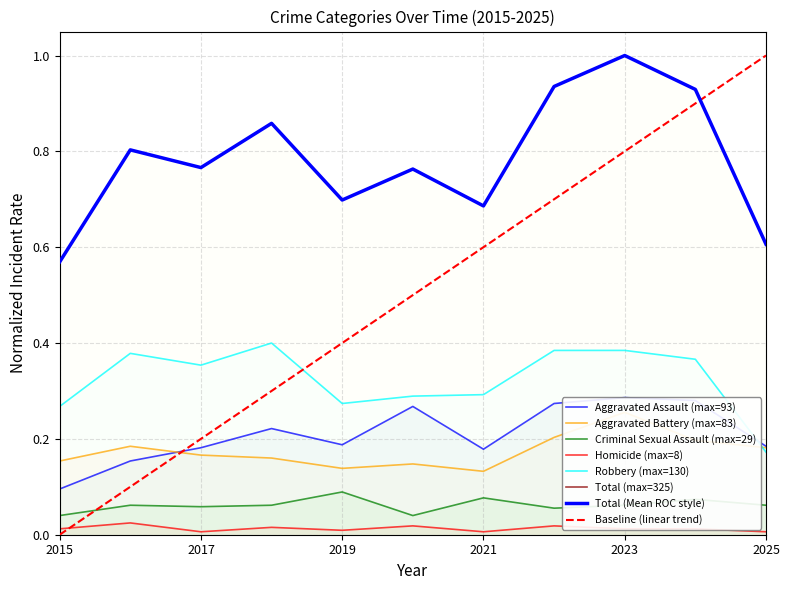

At how many categories does at least one series exceed 0?

11